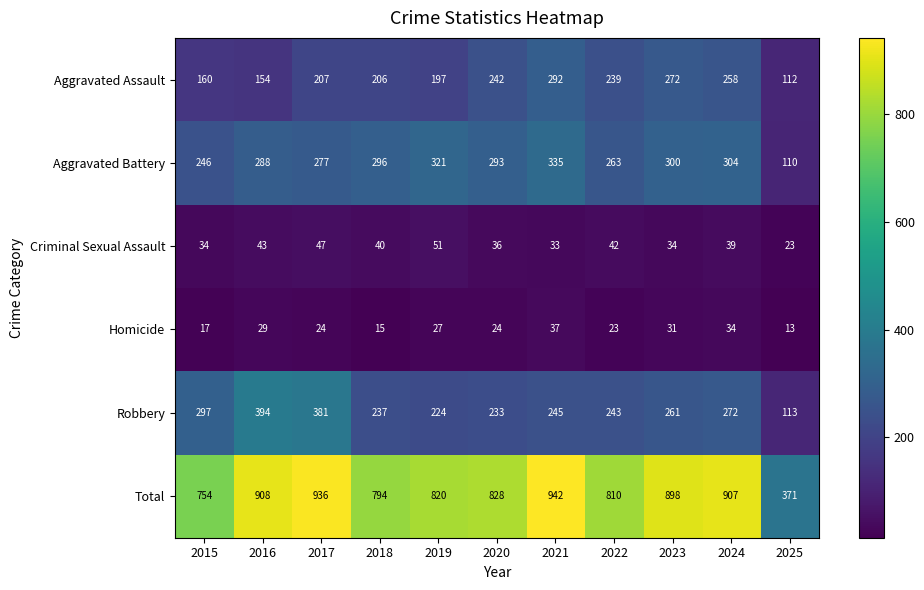

At 2016, list the series in order from smallest to largest.

Homicide, Criminal Sexual Assault, Aggravated Assault, Aggravated Battery, Robbery, Total